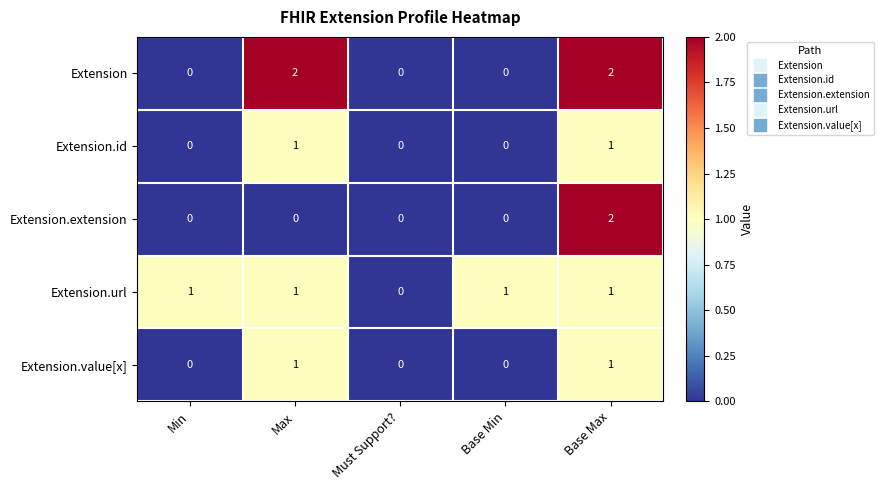

At which category is the sum across all series the highest?

Base Max